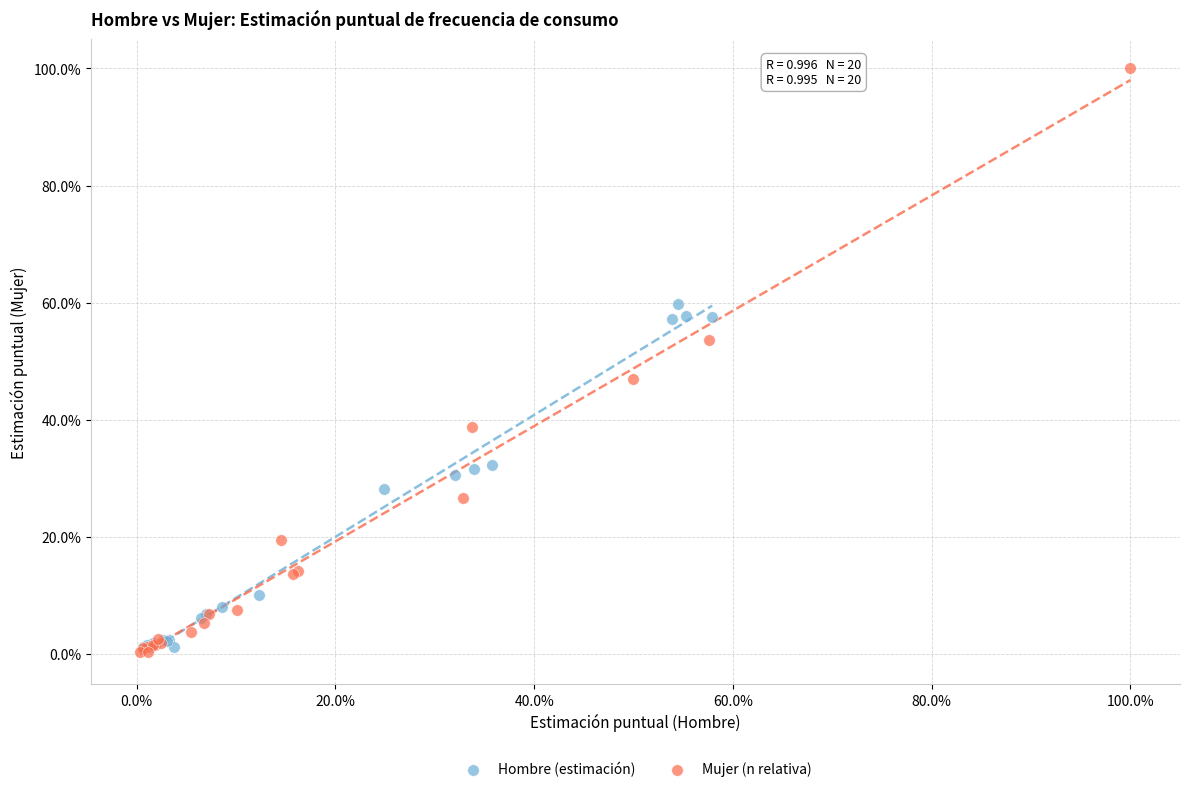

What are all the series names shown in the legend?

Hombre (estimación), Mujer (n relativa)